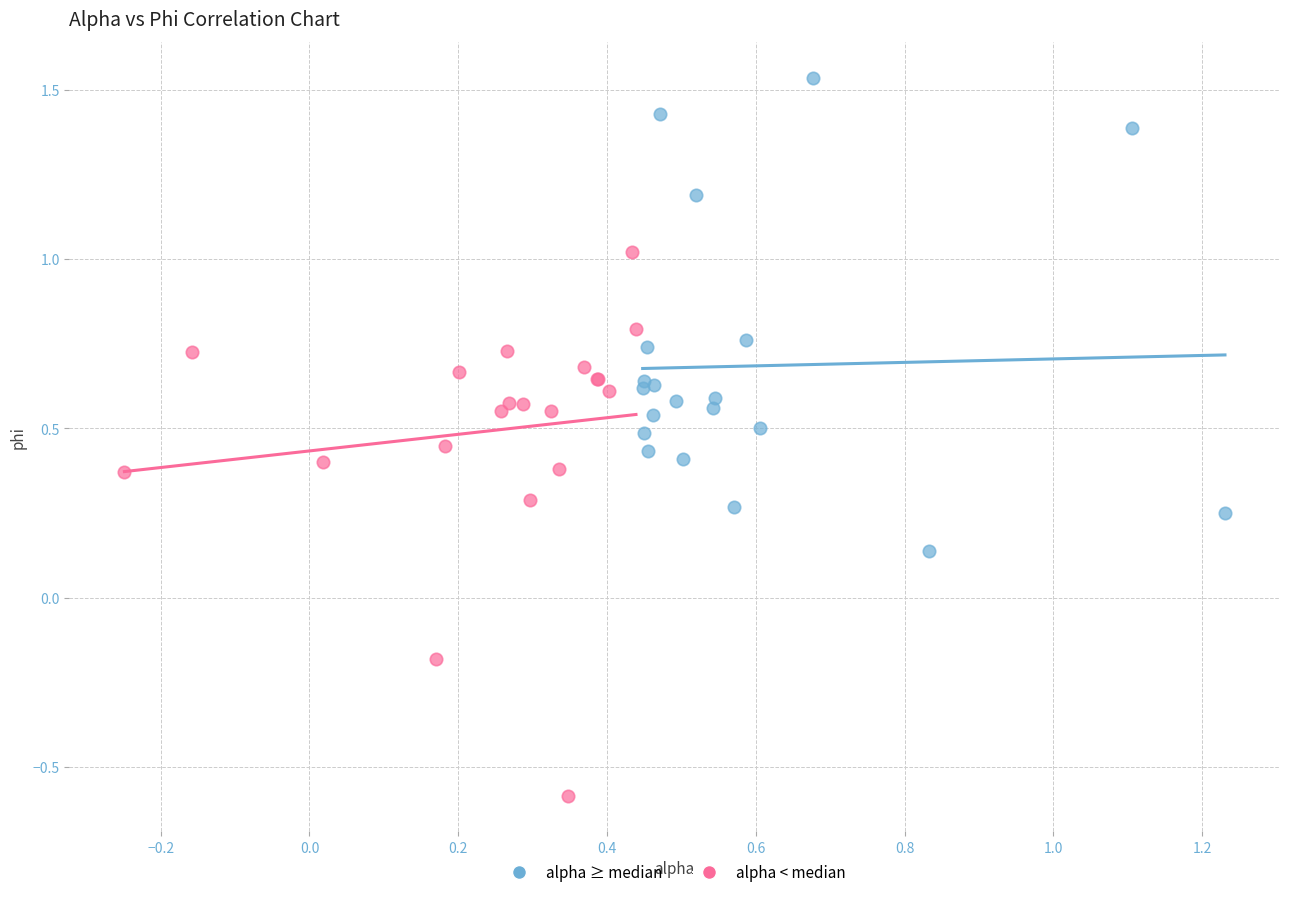

Which series has the widest spread of Y values?

alpha < median